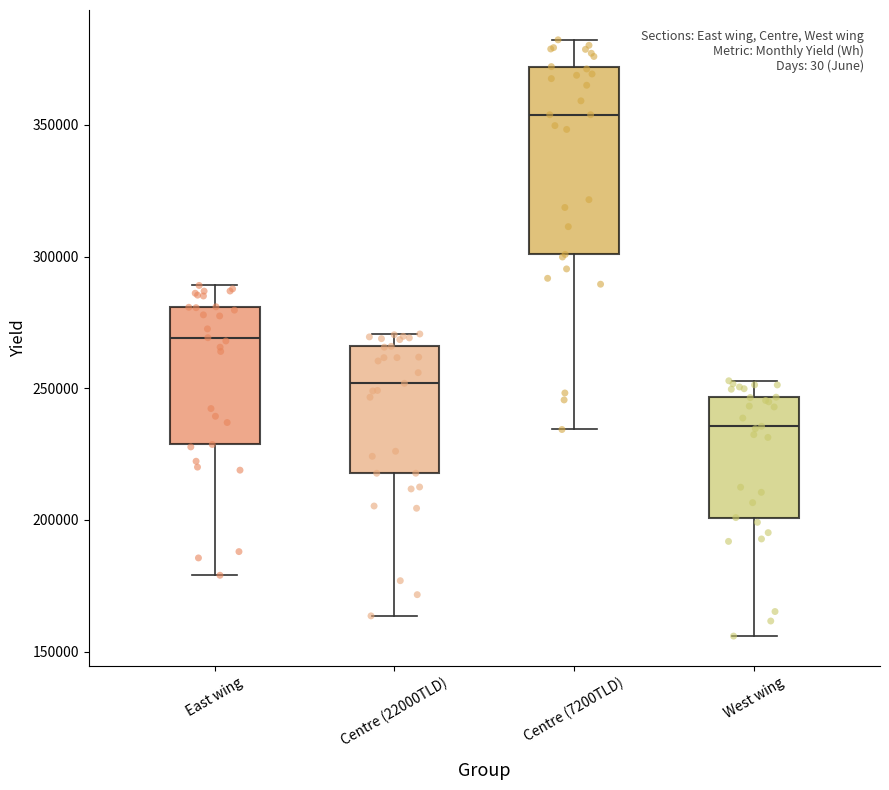

Reading left to right, read every box against the y-axis: the position of its median line, the range the box covers, and the ends of its whiskers. The values are not printed on the chart, so give them approximately, as read against the axis.

East wing: median 270000, box 230000 to 280000, whiskers 180000 to 290000
Centre (22000TLD): median 250000, box 220000 to 265000, whiskers 165000 to 270000
Centre (7200TLD): median 355000, box 300000 to 370000, whiskers 235000 to 380000
West wing: median 235000, box 200000 to 245000, whiskers 155000 to 255000